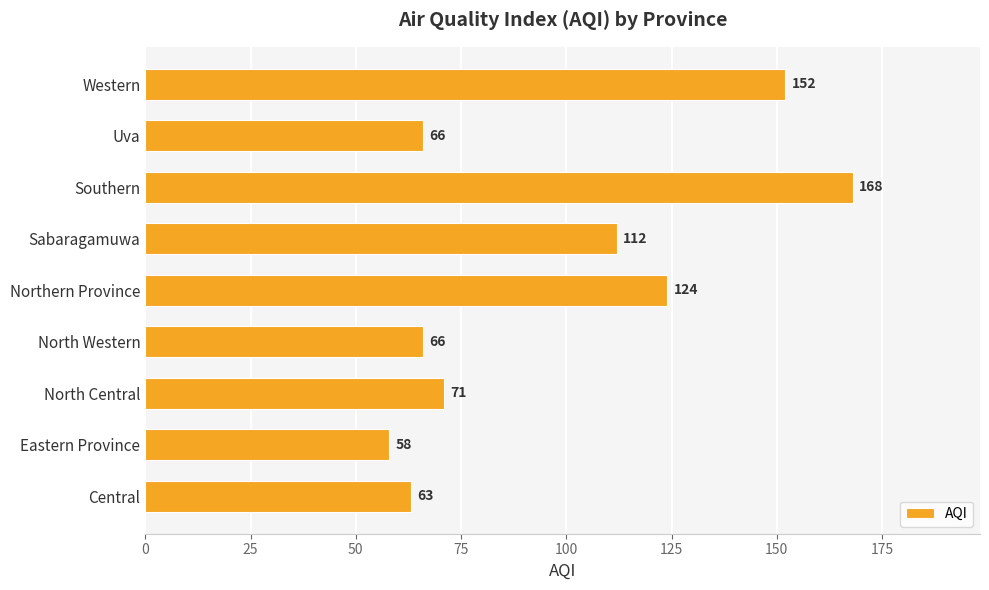

What is the average value?

98